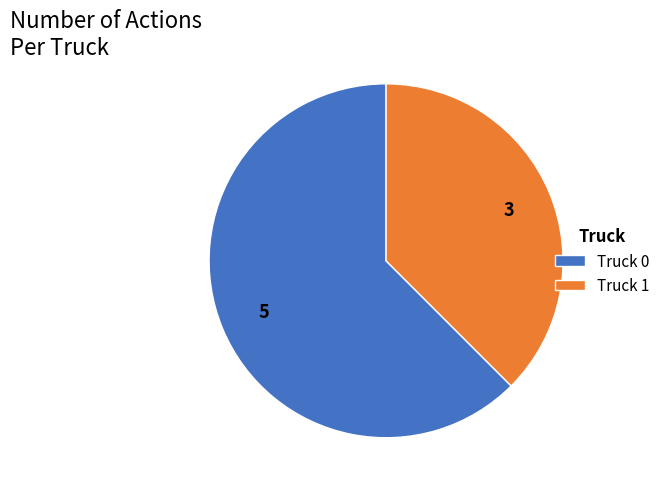

Is it true that Truck 0 is 50% of the pie?

False